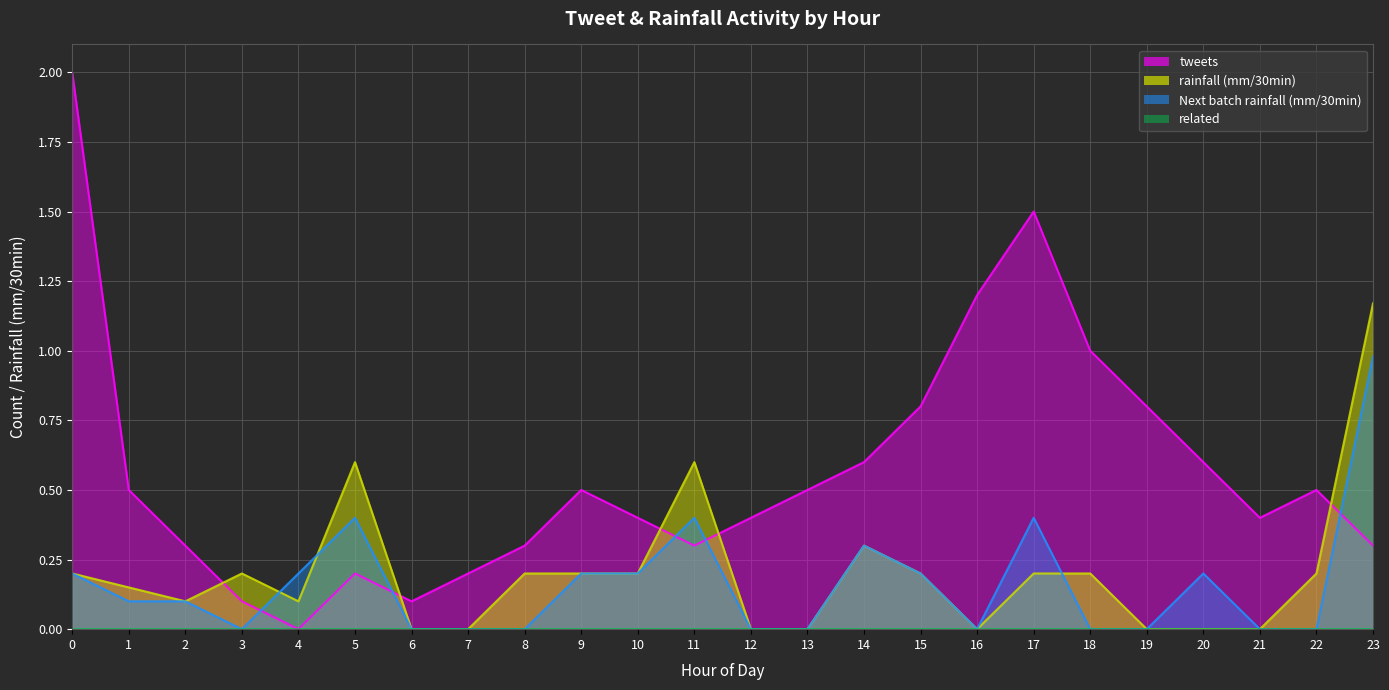

Rank the series by their maximum value, from highest to lowest.

tweets (line), rainfall (mm/30min) (line), Next batch rainfall (mm/30min) (line), related (line)